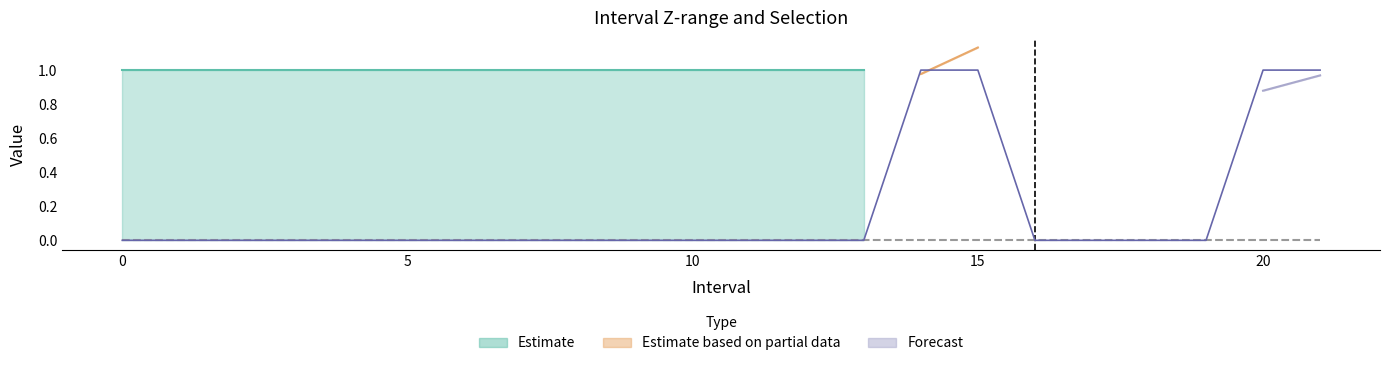

Which has a higher value, 11 or 15?

11